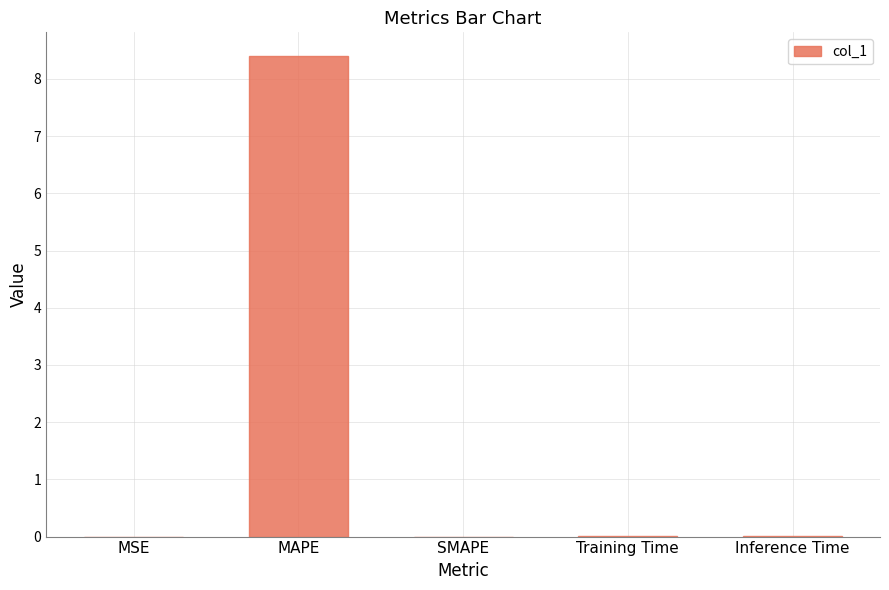

Which category has the highest value across all series?

MAPE